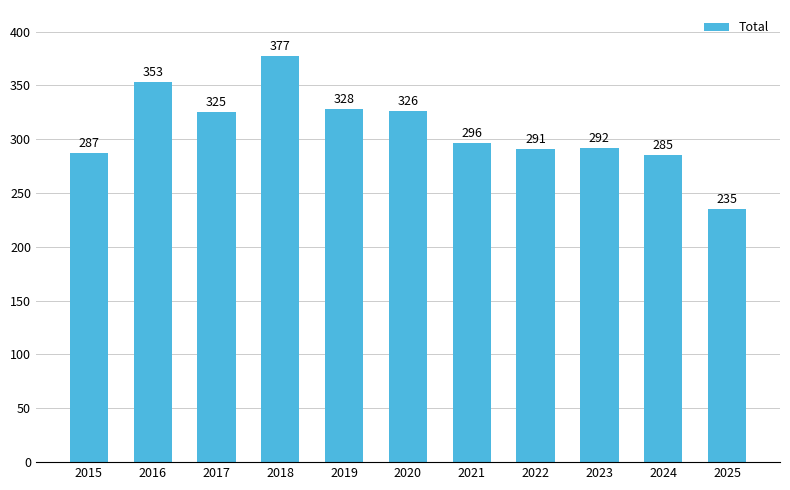

Reading right to left, list all the values displayed in this chart.

2025=235	2024=285	2023=292	2022=291	2021=296	2020=326	2019=328	2018=377	2017=325	2016=353	2015=287